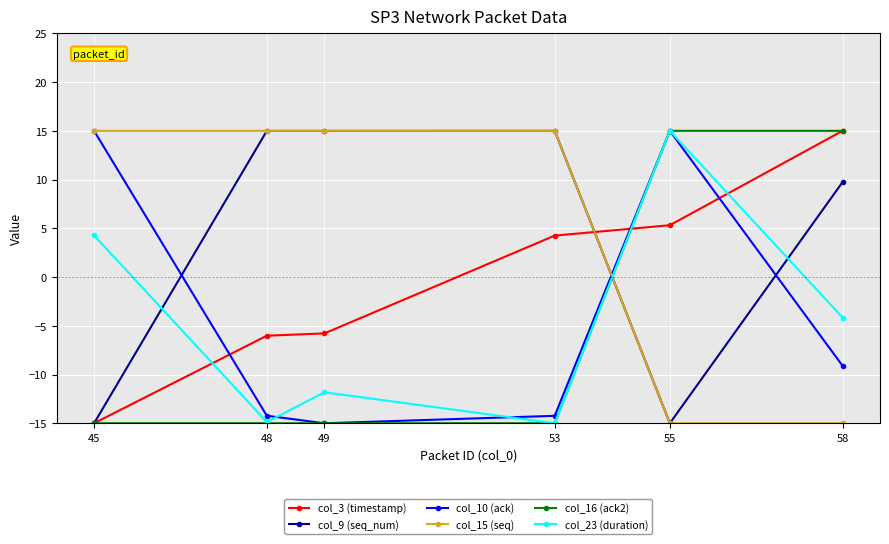

What value does the col_9 (seq_num) series have at 48?

15.0